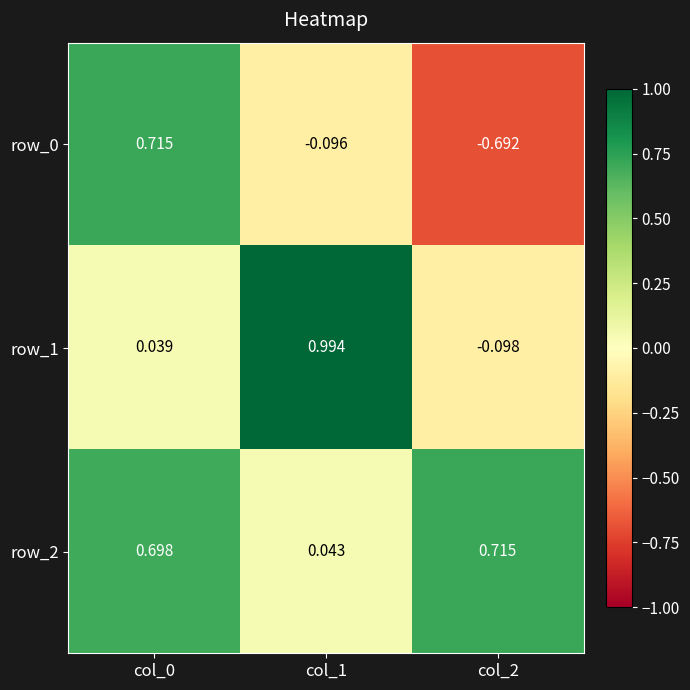

Is the value of row_0 at col_2 greater than the value of row_1 at col_1?

No